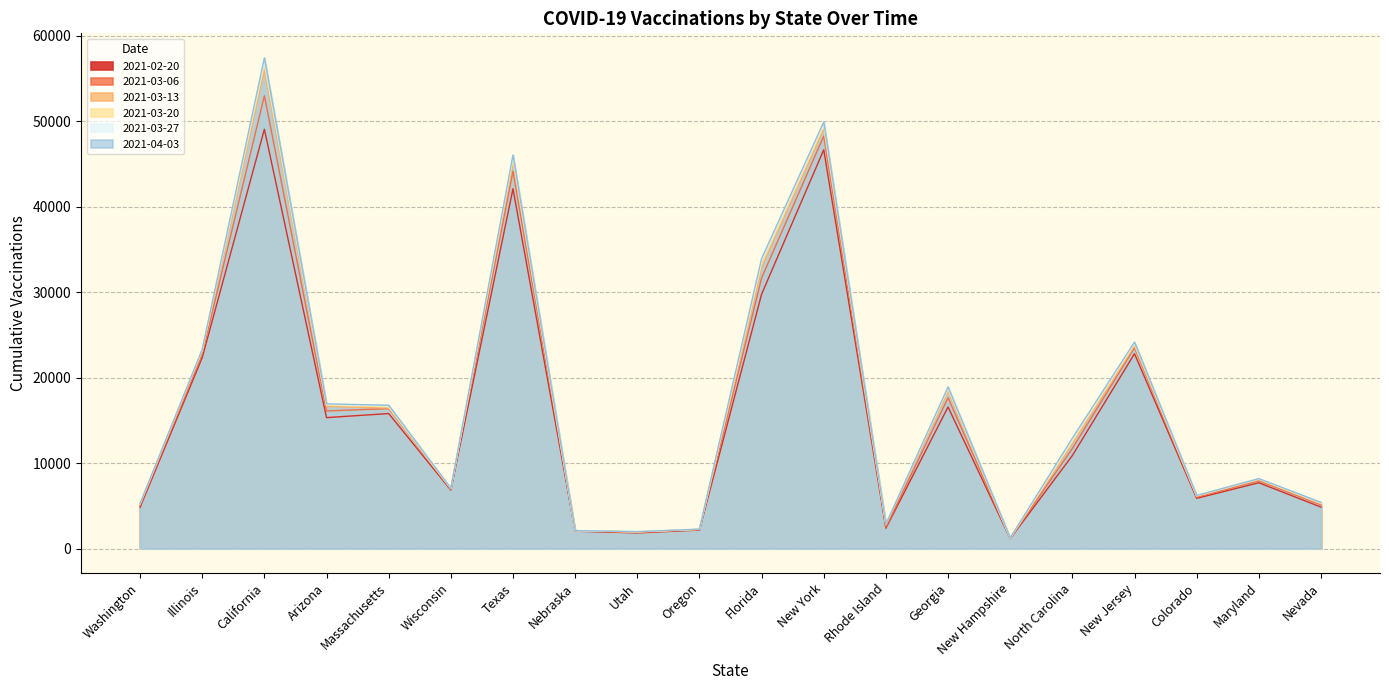

Which series has the largest total across all categories?

2021-04-03